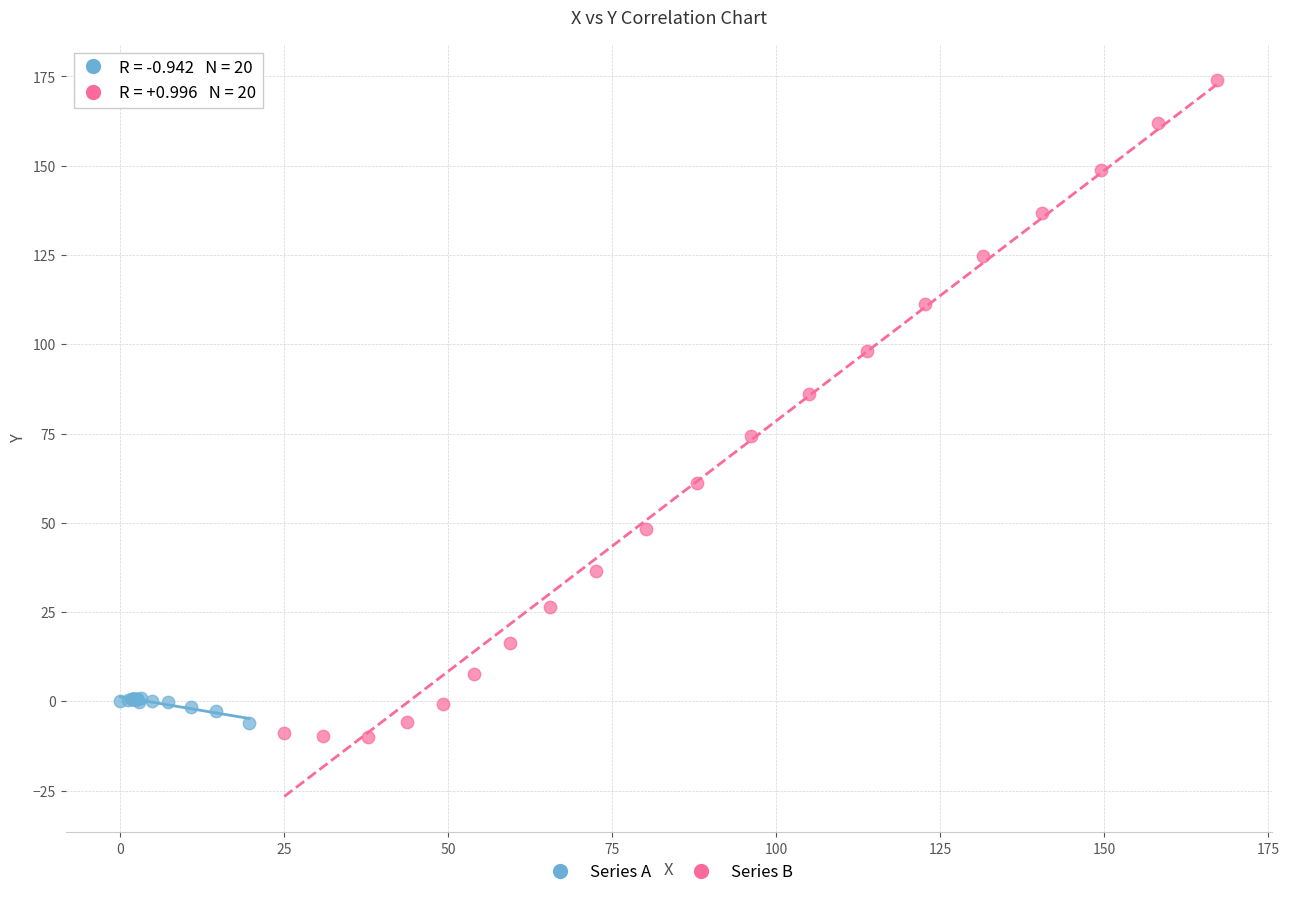

Which series reaches the maximum Y coordinate?

Series B